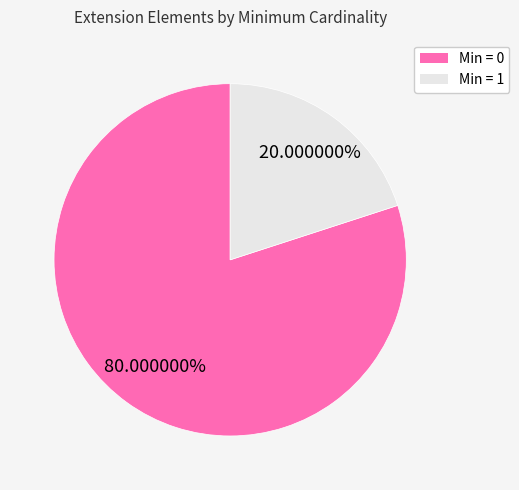

Combined, do Min = 0 and Min = 1 account for over 50%?

Yes